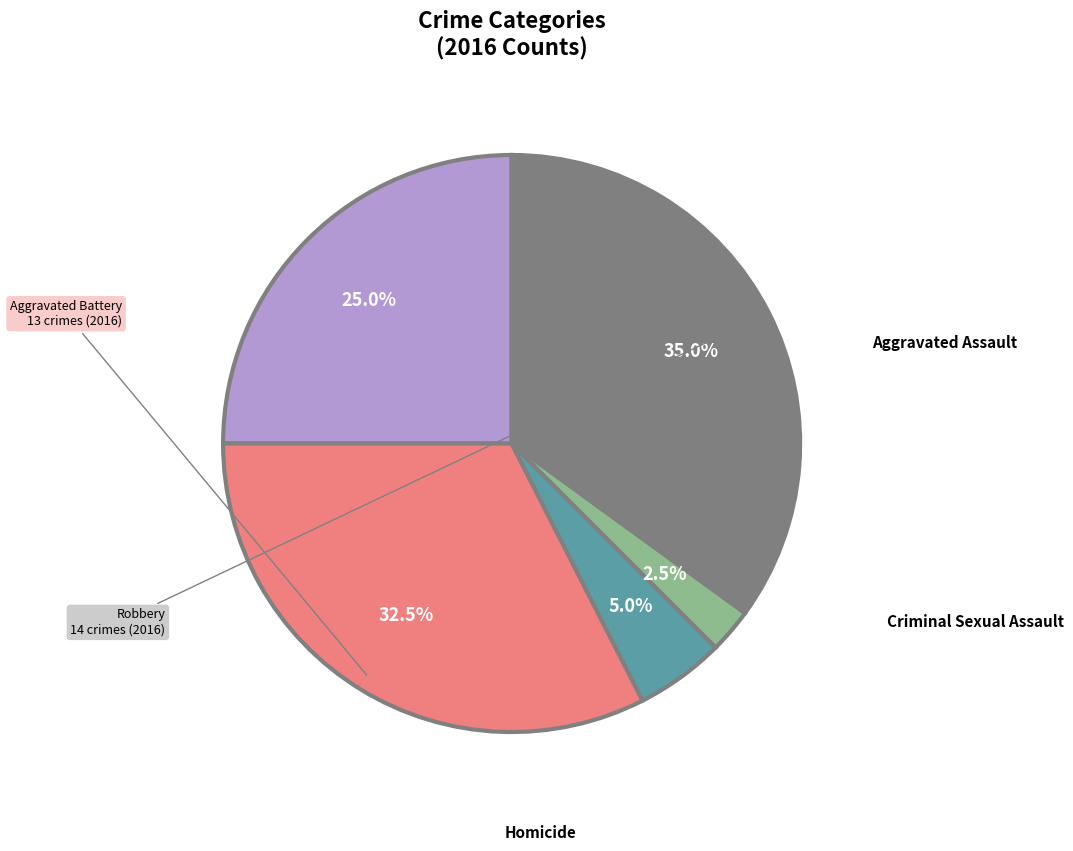

Does any single category account for the majority?

No